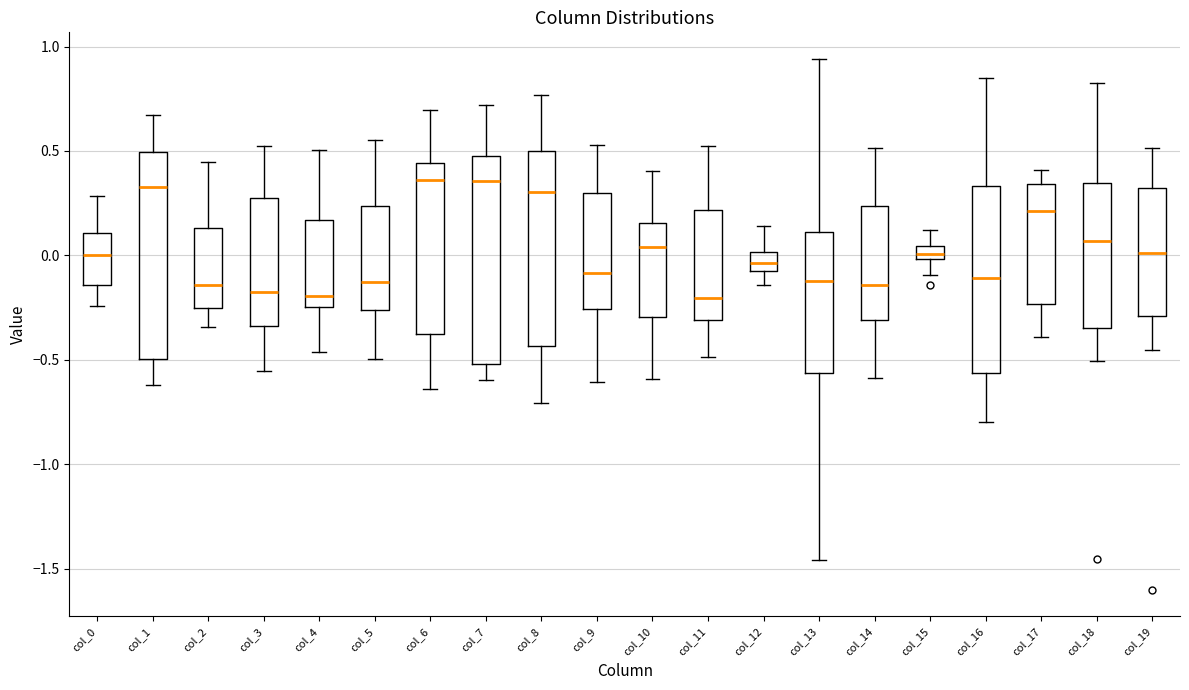

Where is the lower edge of the box for col_17 on the y-axis? The values are not printed on the chart, so give them approximately, as read against the axis.

-0.25